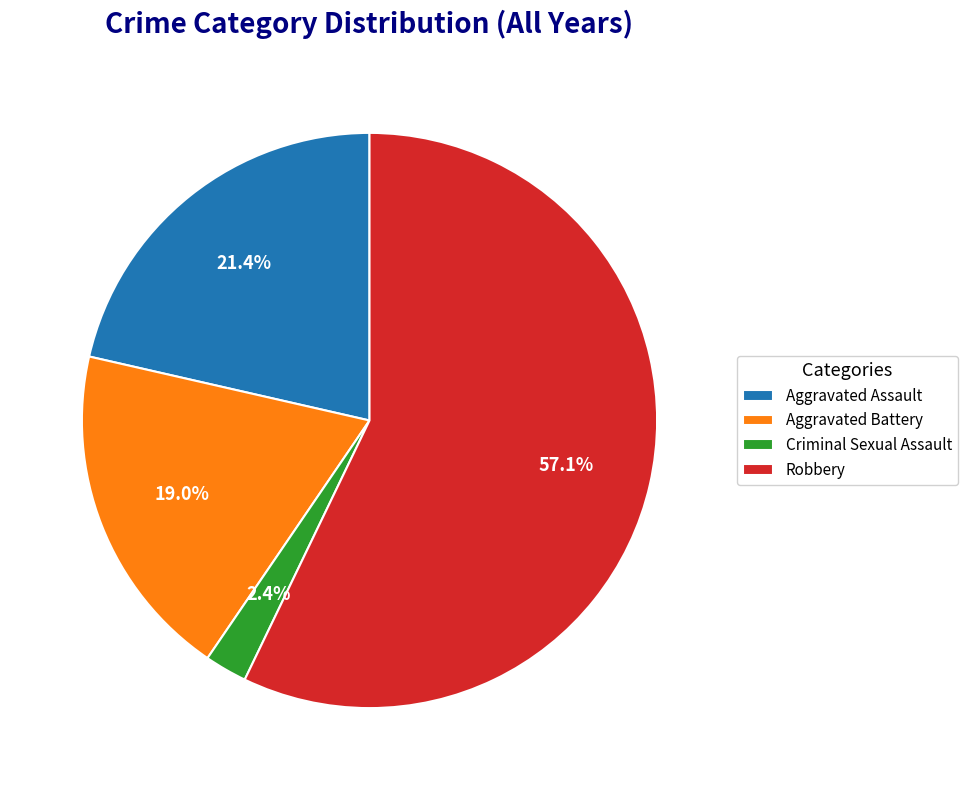

To the nearest percent, what is the difference between the Aggravated Battery and Criminal Sexual Assault slice percentages?

17%